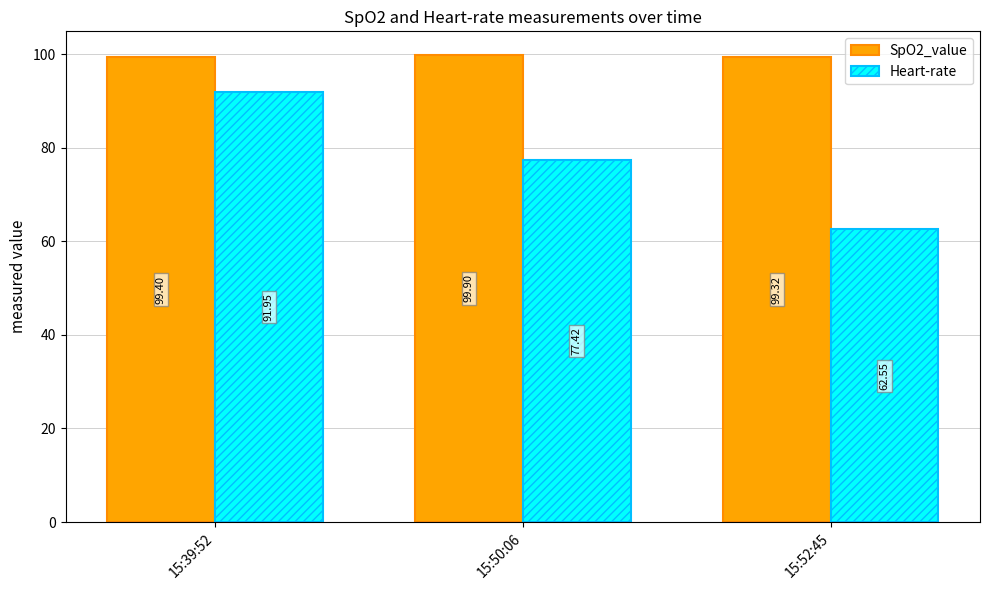

List the labels in order of SpO2_value value, smallest first.

15:52:45, 15:39:52, 15:50:06